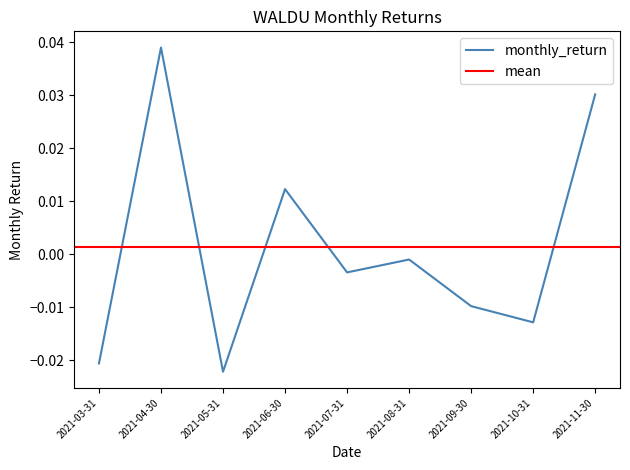

At which label does monthly_return reach its peak?

2021-04-30